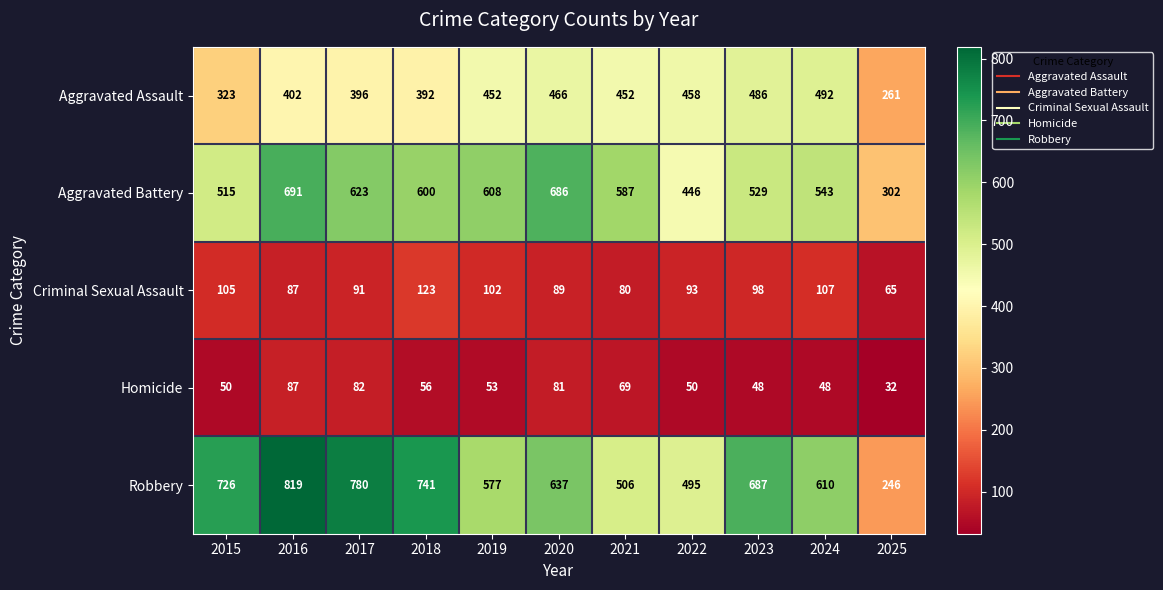

At which category is the sum across all series the highest?

2016